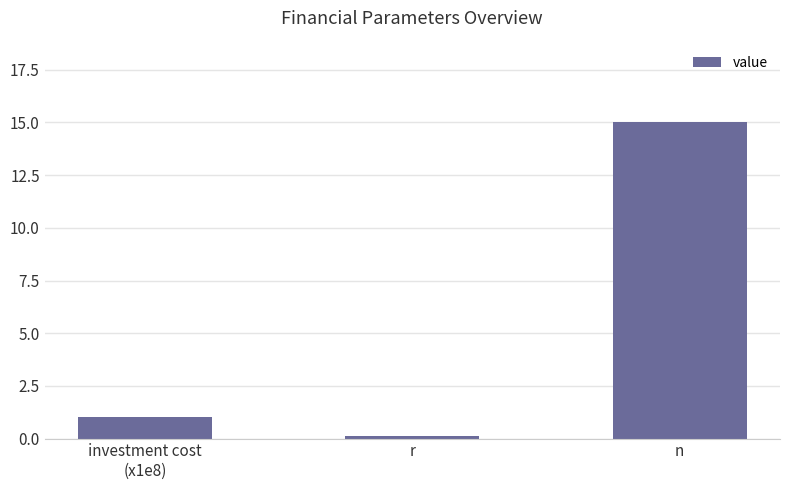

At which label is the value closest to 7?

investment cost
(x1e8)